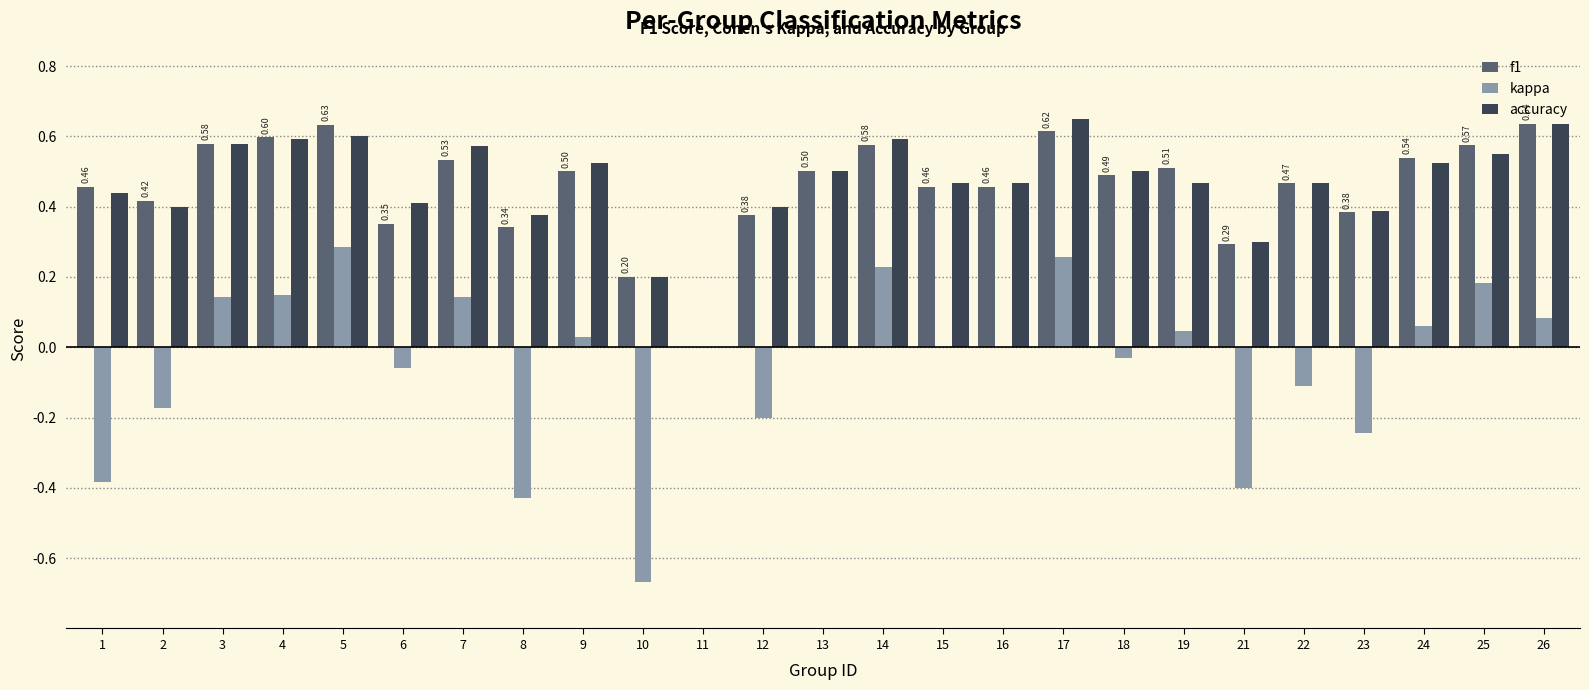

Is the value of kappa at 25 greater than the value of accuracy at 23?

No